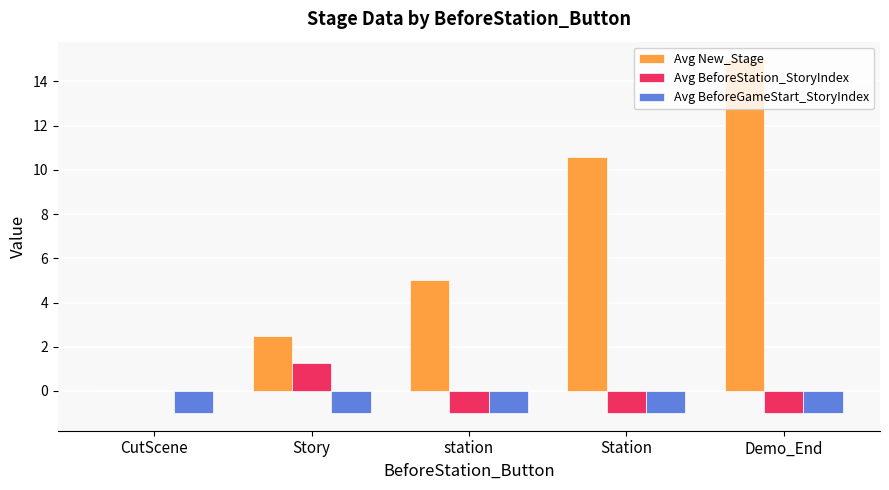

At which category is the sum across all series the highest?

Demo_End